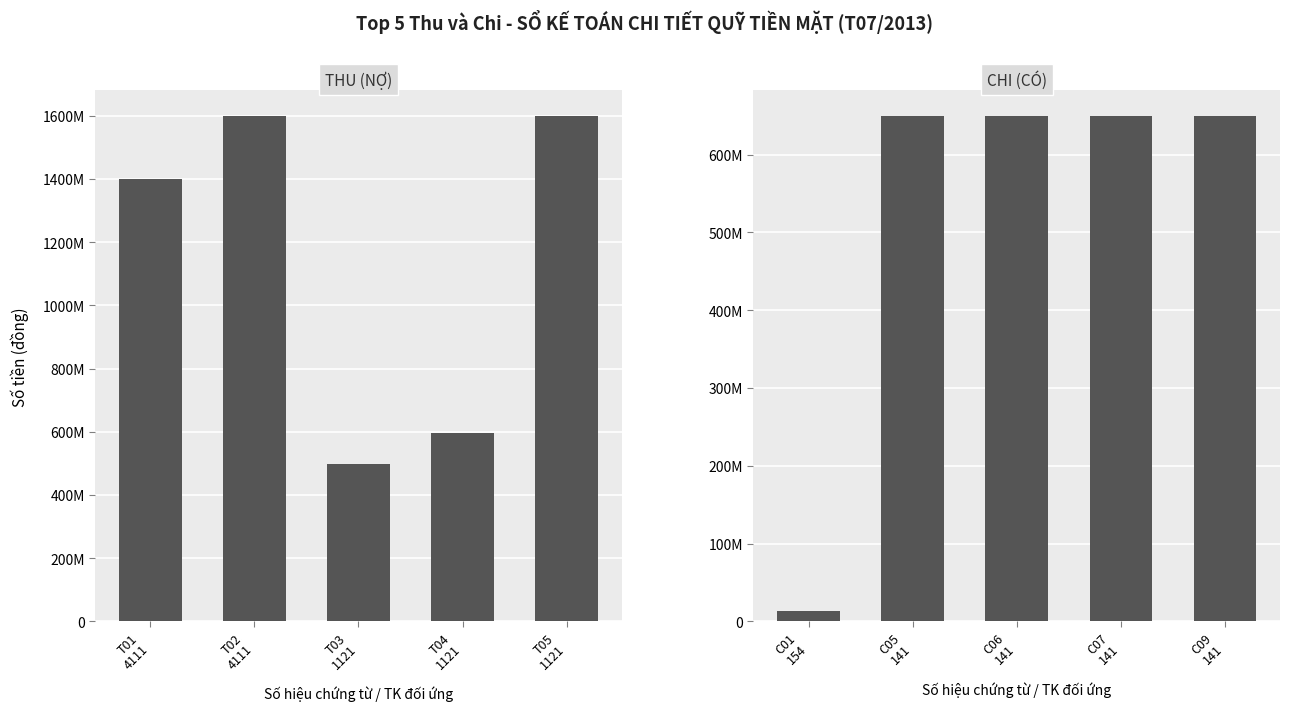

What is the average value of the Thu (Nợ) series?

1138400000